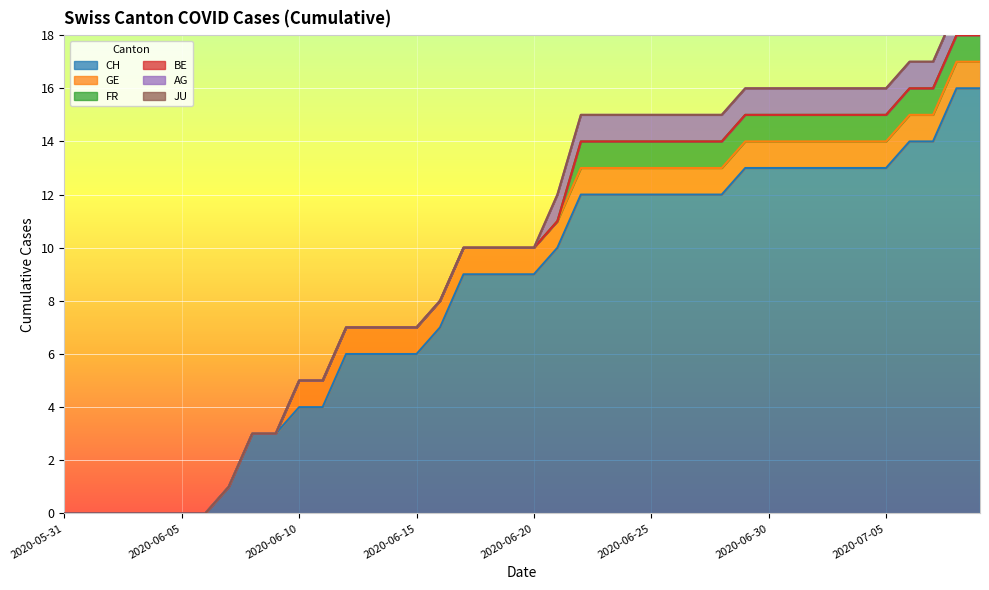

Reading right to left, transcribe all the data shown in this chart.

CH: 2020-07-09=16	2020-07-08=16	2020-07-07=14	2020-07-06=14	2020-07-05=13	2020-07-04=13	2020-07-03=13	2020-07-02=13	2020-07-01=13	2020-06-30=13	2020-06-29=13	2020-06-28=12	2020-06-27=12	2020-06-26=12	2020-06-25=12	2020-06-24=12	2020-06-23=12	2020-06-22=12	2020-06-21=10	2020-06-20=9	2020-06-19=9	2020-06-18=9	2020-06-17=9	2020-06-16=7	2020-06-15=6	2020-06-14=6	2020-06-13=6	2020-06-12=6	2020-06-11=4	2020-06-10=4	2020-06-09=3	2020-06-08=3	2020-06-07=1	2020-06-06=0	2020-06-05=0	2020-06-04=0	2020-06-03=0	2020-06-02=0	2020-06-01=0	2020-05-31=0
GE: 2020-07-09=1	2020-07-08=1	2020-07-07=1	2020-07-06=1	2020-07-05=1	2020-07-04=1	2020-07-03=1	2020-07-02=1	2020-07-01=1	2020-06-30=1	2020-06-29=1	2020-06-28=1	2020-06-27=1	2020-06-26=1	2020-06-25=1	2020-06-24=1	2020-06-23=1	2020-06-22=1	2020-06-21=1	2020-06-20=1	2020-06-19=1	2020-06-18=1	2020-06-17=1	2020-06-16=1	2020-06-15=1	2020-06-14=1	2020-06-13=1	2020-06-12=1	2020-06-11=1	2020-06-10=1	2020-06-09=0	2020-06-08=0	2020-06-07=0	2020-06-06=0	2020-06-05=0	2020-06-04=0	2020-06-03=0	2020-06-02=0	2020-06-01=0	2020-05-31=0
FR: 2020-07-09=1	2020-07-08=1	2020-07-07=1	2020-07-06=1	2020-07-05=1	2020-07-04=1	2020-07-03=1	2020-07-02=1	2020-07-01=1	2020-06-30=1	2020-06-29=1	2020-06-28=1	2020-06-27=1	2020-06-26=1	2020-06-25=1	2020-06-24=1	2020-06-23=1	2020-06-22=1	2020-06-21=0	2020-06-20=0	2020-06-19=0	2020-06-18=0	2020-06-17=0	2020-06-16=0	2020-06-15=0	2020-06-14=0	2020-06-13=0	2020-06-12=0	2020-06-11=0	2020-06-10=0	2020-06-09=0	2020-06-08=0	2020-06-07=0	2020-06-06=0	2020-06-05=0	2020-06-04=0	2020-06-03=0	2020-06-02=0	2020-06-01=0	2020-05-31=0
BE: 2020-07-09=0	2020-07-08=0	2020-07-07=0	2020-07-06=0	2020-07-05=0	2020-07-04=0	2020-07-03=0	2020-07-02=0	2020-07-01=0	2020-06-30=0	2020-06-29=0	2020-06-28=0	2020-06-27=0	2020-06-26=0	2020-06-25=0	2020-06-24=0	2020-06-23=0	2020-06-22=0	2020-06-21=0	2020-06-20=0	2020-06-19=0	2020-06-18=0	2020-06-17=0	2020-06-16=0	2020-06-15=0	2020-06-14=0	2020-06-13=0	2020-06-12=0	2020-06-11=0	2020-06-10=0	2020-06-09=0	2020-06-08=0	2020-06-07=0	2020-06-06=0	2020-06-05=0	2020-06-04=0	2020-06-03=0	2020-06-02=0	2020-06-01=0	2020-05-31=0
AG: 2020-07-09=1	2020-07-08=1	2020-07-07=1	2020-07-06=1	2020-07-05=1	2020-07-04=1	2020-07-03=1	2020-07-02=1	2020-07-01=1	2020-06-30=1	2020-06-29=1	2020-06-28=1	2020-06-27=1	2020-06-26=1	2020-06-25=1	2020-06-24=1	2020-06-23=1	2020-06-22=1	2020-06-21=1	2020-06-20=0	2020-06-19=0	2020-06-18=0	2020-06-17=0	2020-06-16=0	2020-06-15=0	2020-06-14=0	2020-06-13=0	2020-06-12=0	2020-06-11=0	2020-06-10=0	2020-06-09=0	2020-06-08=0	2020-06-07=0	2020-06-06=0	2020-06-05=0	2020-06-04=0	2020-06-03=0	2020-06-02=0	2020-06-01=0	2020-05-31=0
JU: 2020-07-09=0	2020-07-08=0	2020-07-07=0	2020-07-06=0	2020-07-05=0	2020-07-04=0	2020-07-03=0	2020-07-02=0	2020-07-01=0	2020-06-30=0	2020-06-29=0	2020-06-28=0	2020-06-27=0	2020-06-26=0	2020-06-25=0	2020-06-24=0	2020-06-23=0	2020-06-22=0	2020-06-21=0	2020-06-20=0	2020-06-19=0	2020-06-18=0	2020-06-17=0	2020-06-16=0	2020-06-15=0	2020-06-14=0	2020-06-13=0	2020-06-12=0	2020-06-11=0	2020-06-10=0	2020-06-09=0	2020-06-08=0	2020-06-07=0	2020-06-06=0	2020-06-05=0	2020-06-04=0	2020-06-03=0	2020-06-02=0	2020-06-01=0	2020-05-31=0